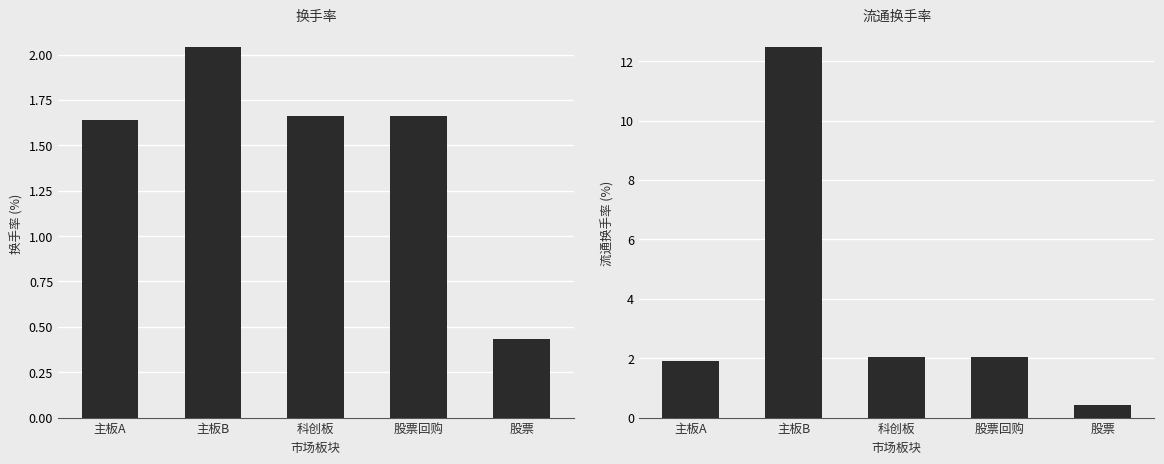

At how many categories does at least one series exceed 6?

1